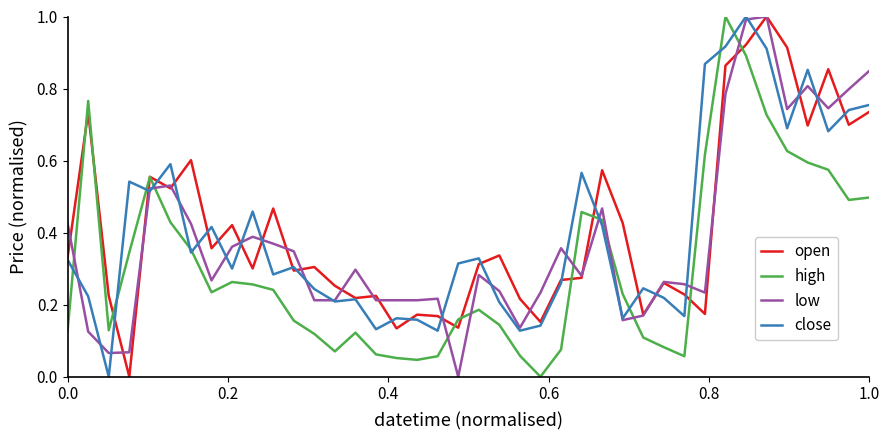

How many times do low and high cross each other?

10